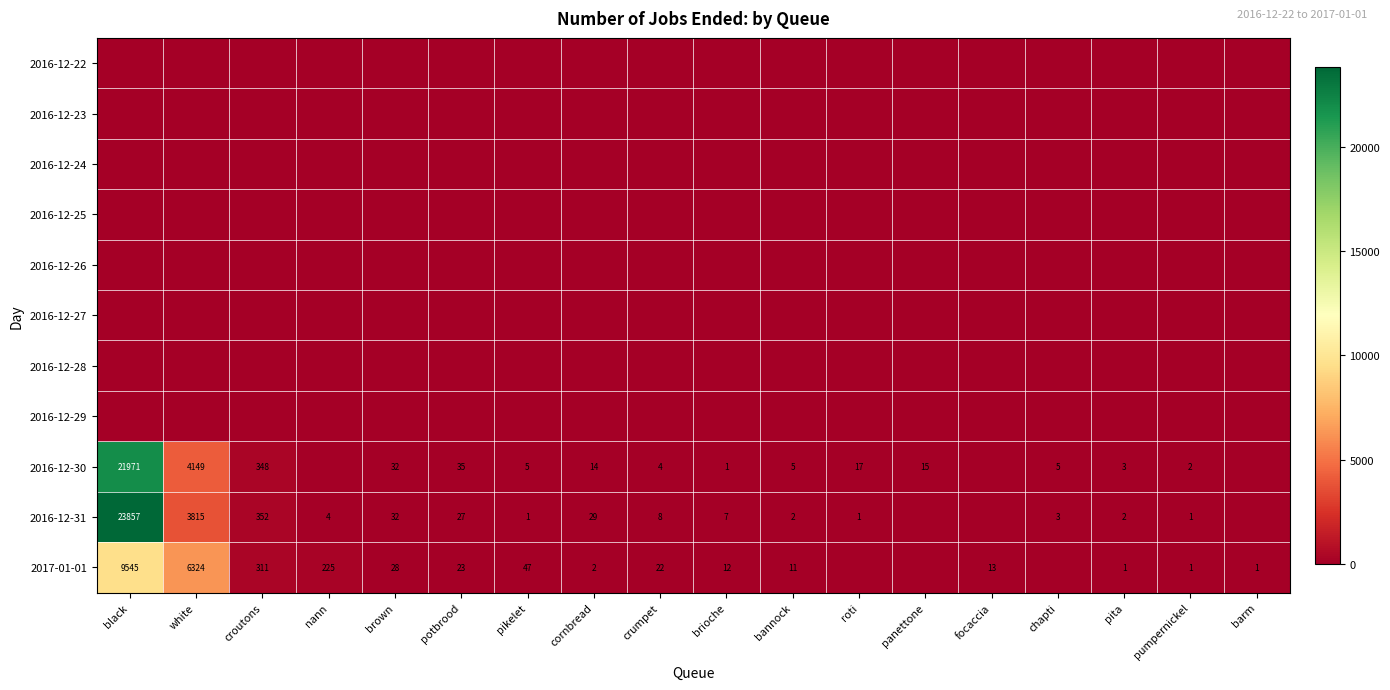

Is the value of 2016-12-30 at crumpet greater than the value of 2016-12-31 at pikelet?

Yes